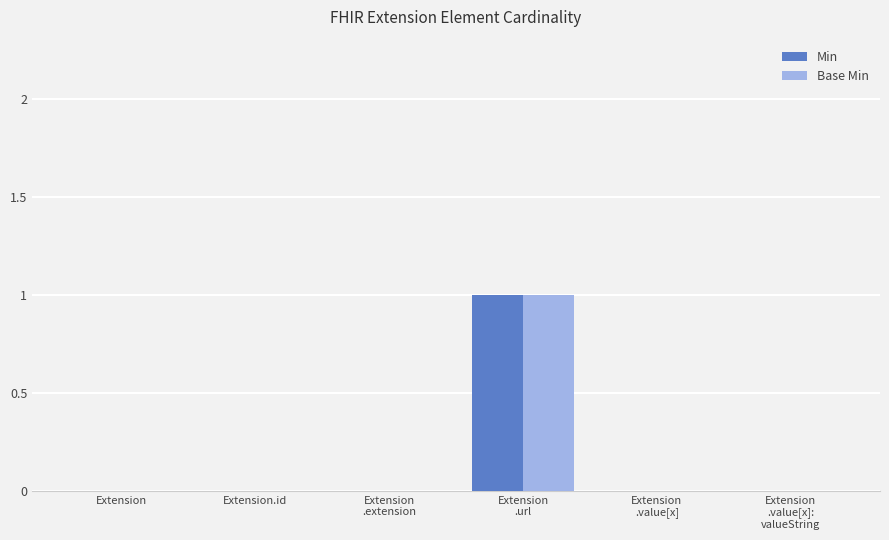

True or false: Base Min has a value of 0 at Extension.id.

True